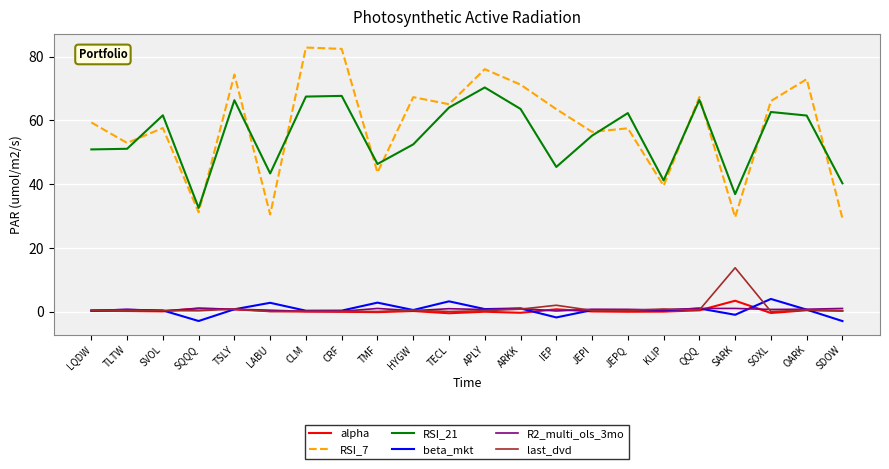

What is the difference between the maximum and minimum values in the RSI_7 series?

53.6